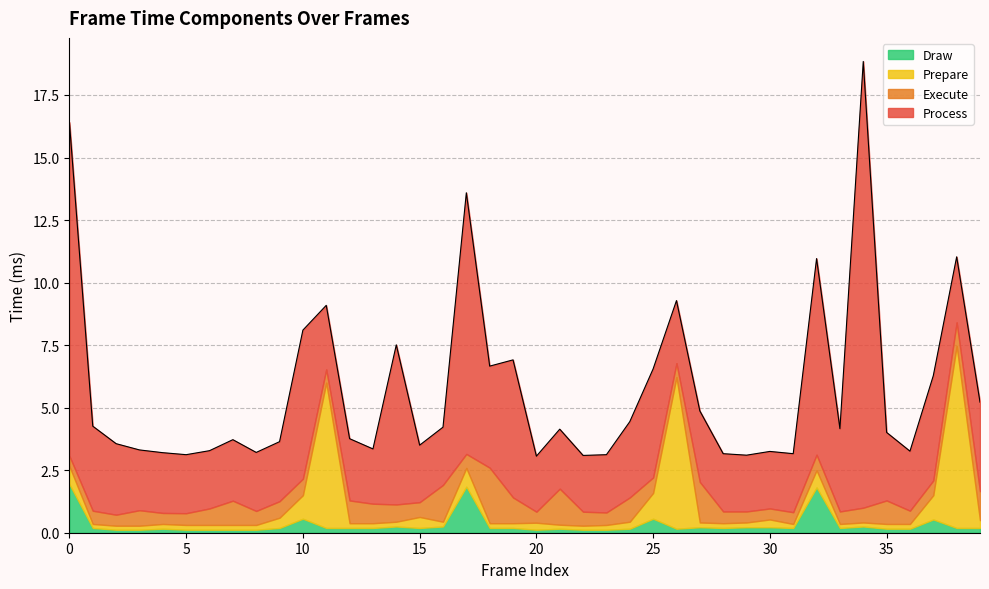

What is the difference between the second highest and second lowest values in the Process series?

11.1